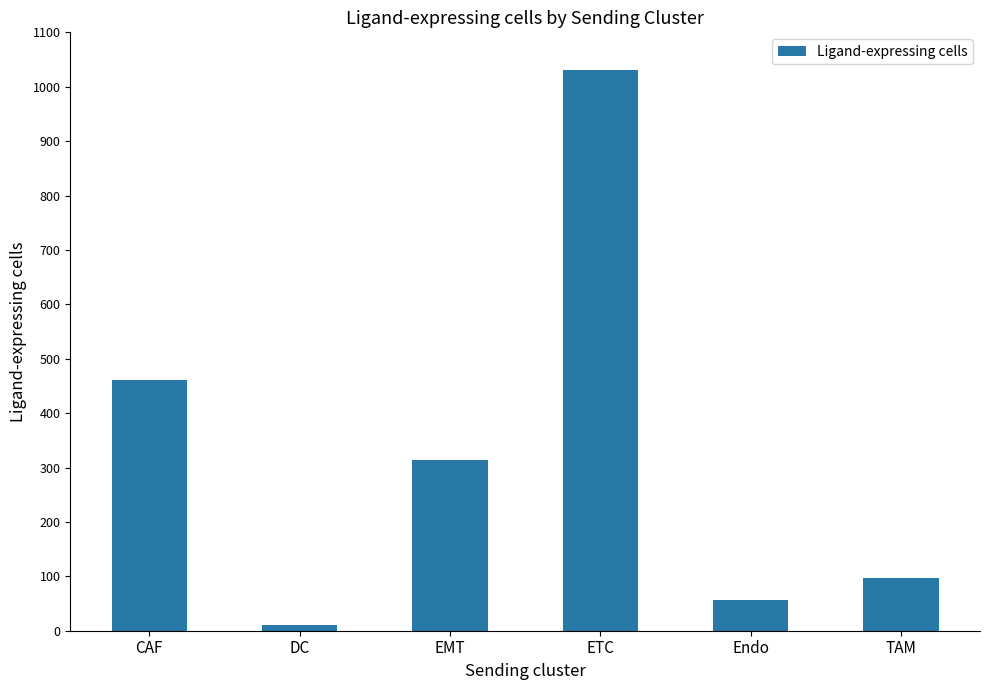

Which category has the lowest value across all series?

DC